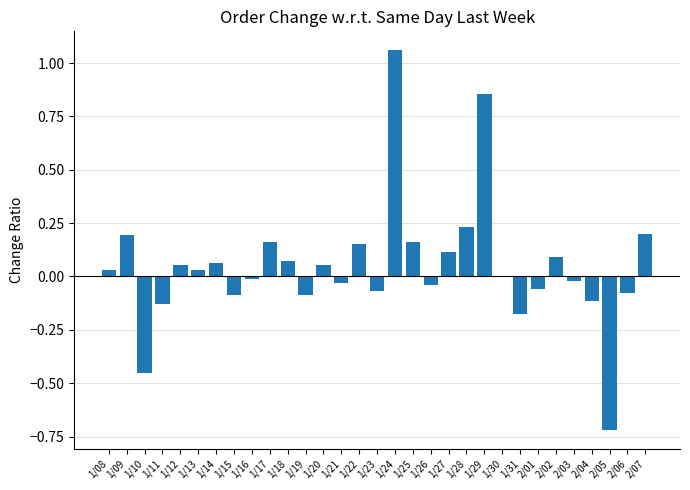

What is the change in value from 1/10 to 1/19?

+0.4